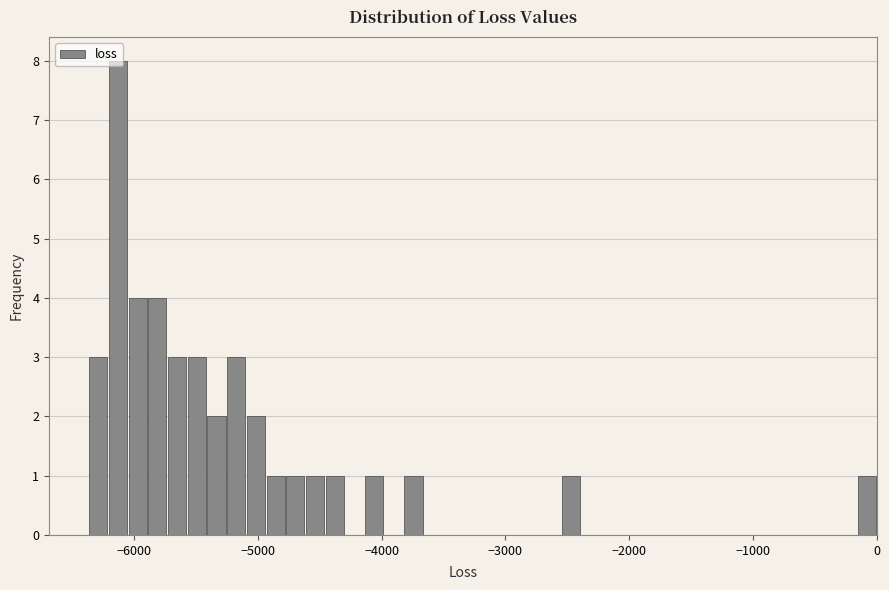

Read against the x-axis, roughly where is the centre of the tallest bar?

-6100